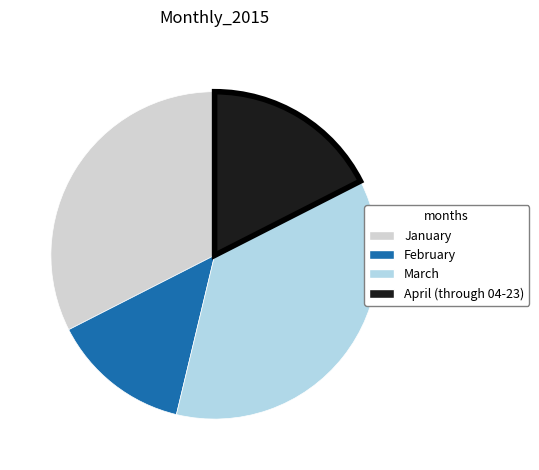

Approximately how many times larger is the value at January compared to April (through 04-23)?

1.9